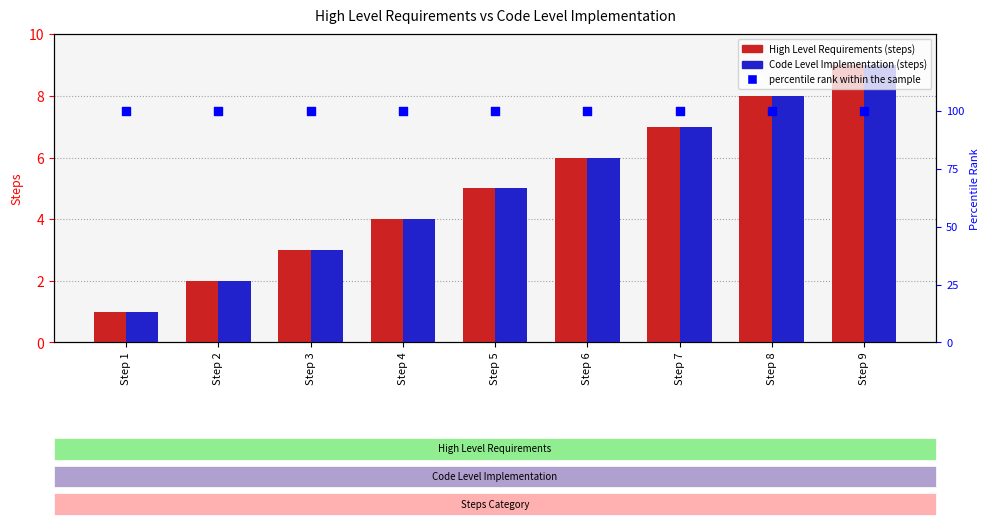

Is the value of percentile rank within the sample at Step 3 greater than the value of Code Level Implementation at Step 8?

Yes